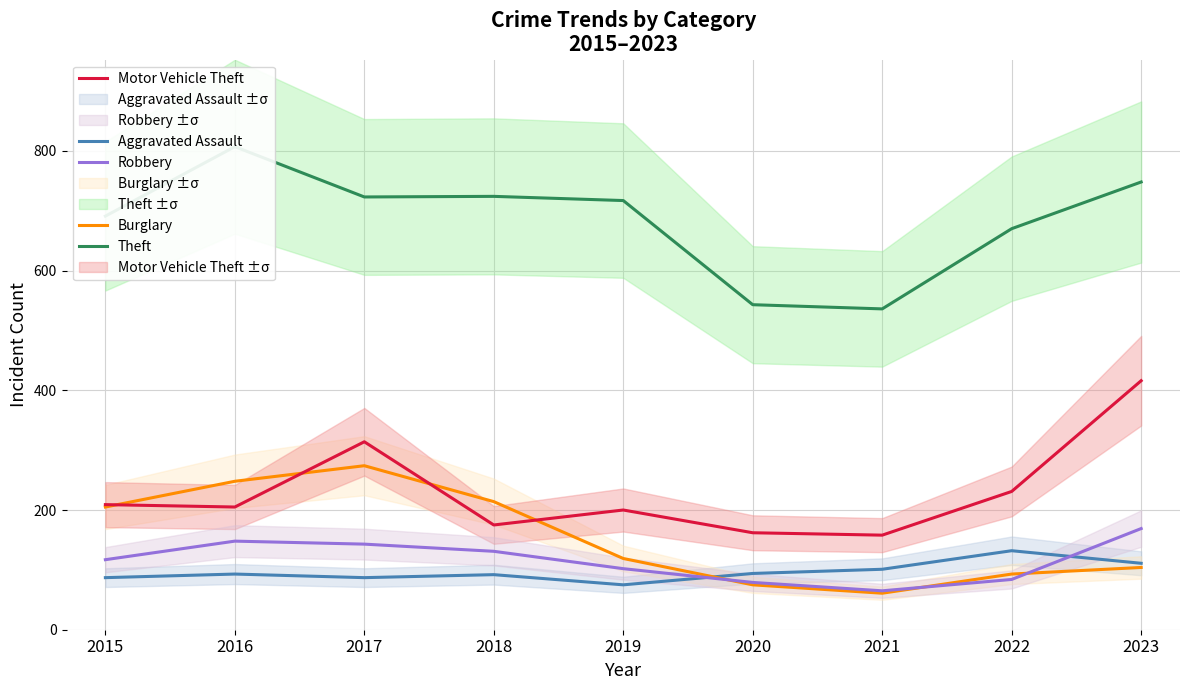

What is the minimum value for Burglary?

61